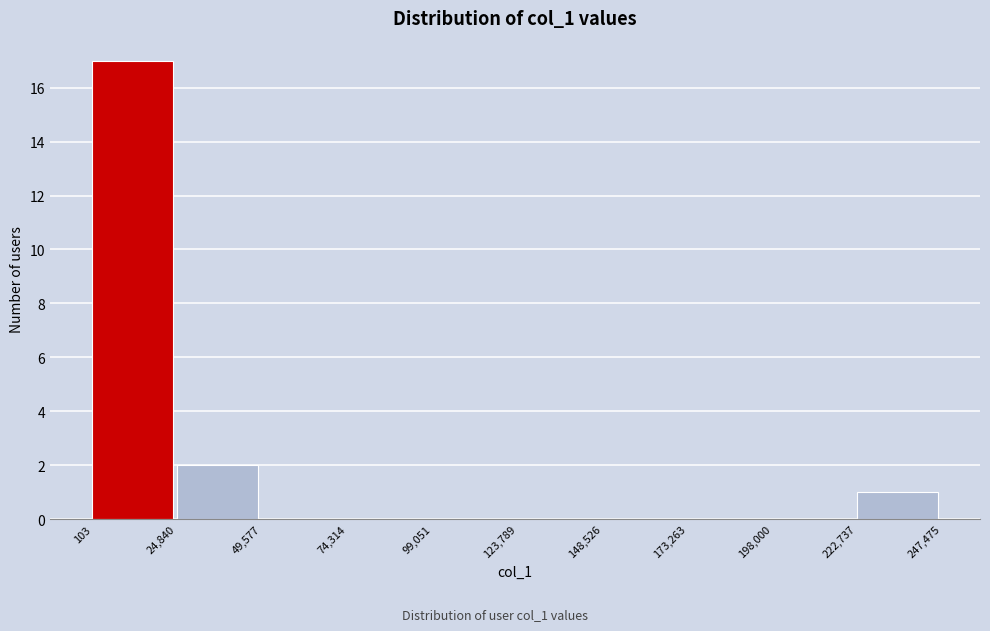

What is the height of the bar covering 24,840 to 49,577 on the x-axis? The values are not printed on the chart, so give them approximately, as read against the axis.

2